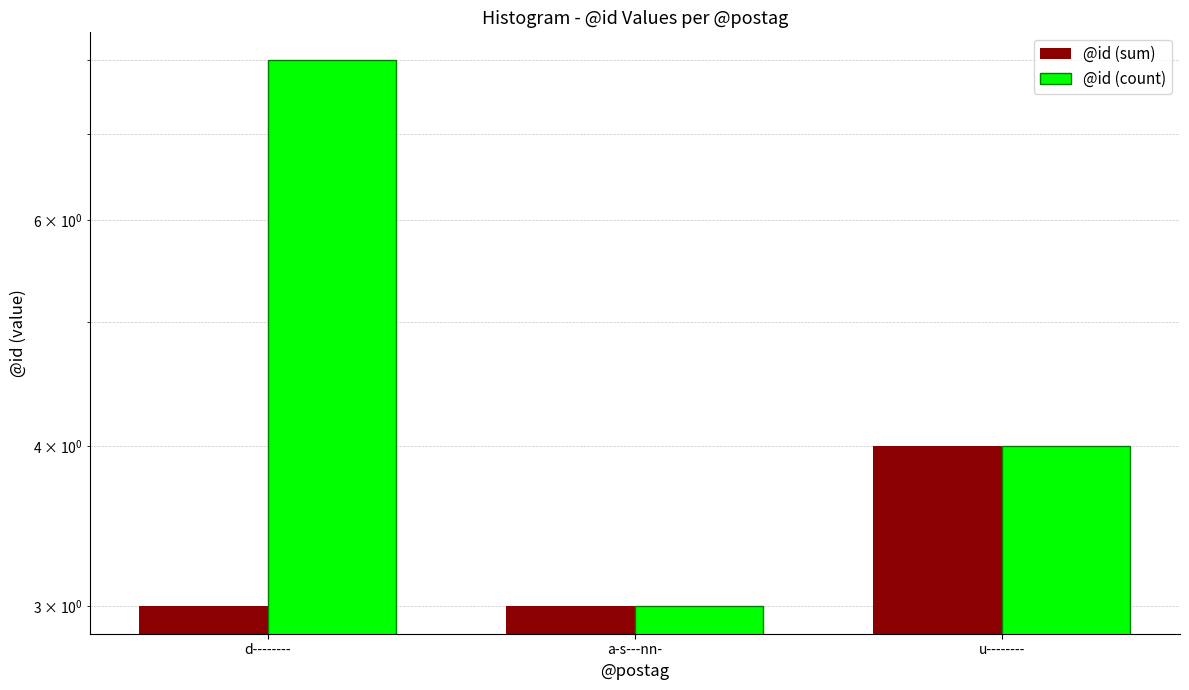

Between d-------- and a-s---nn-, which is larger?

d--------